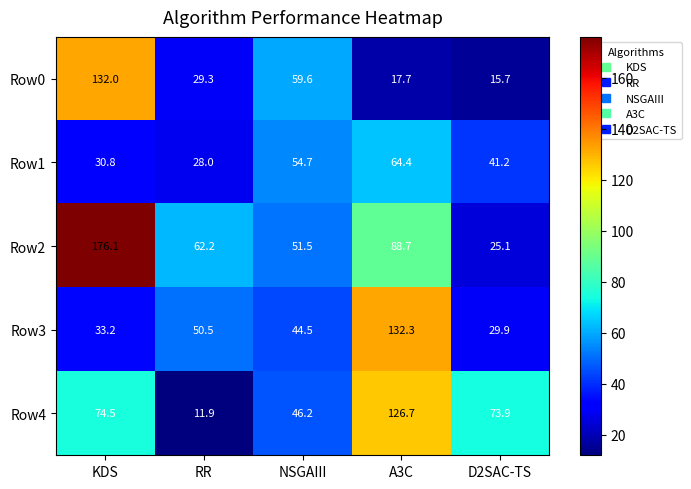

Which series has the largest range (max minus min)?

Row2